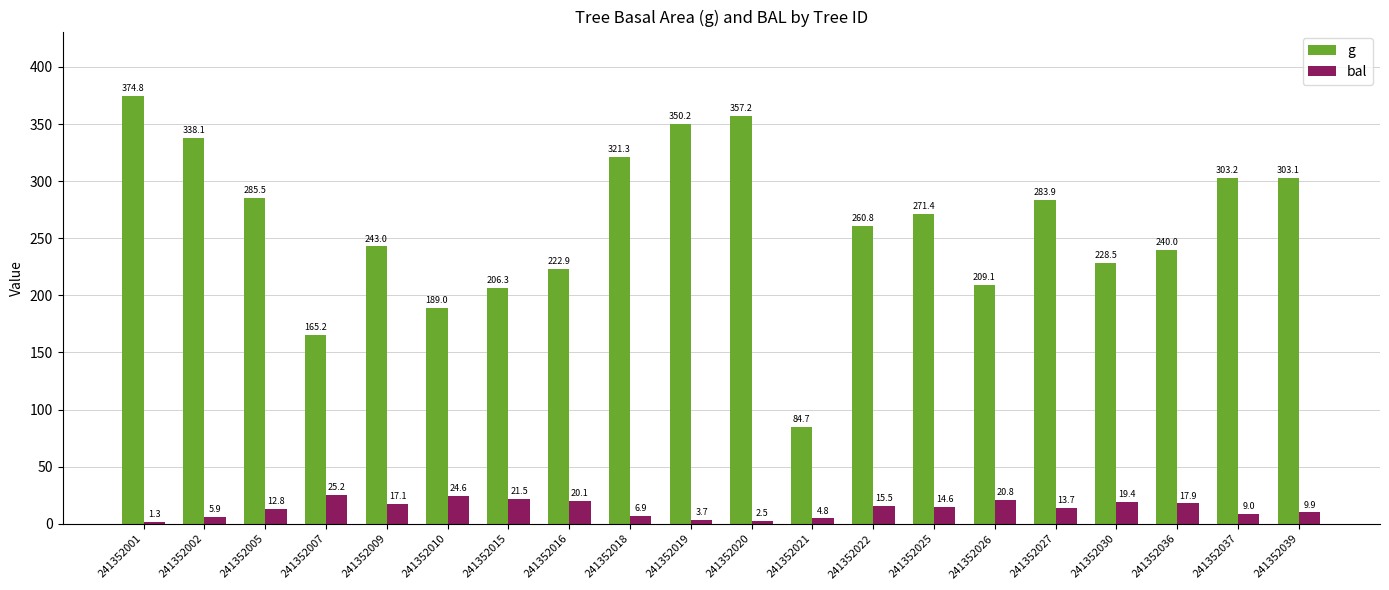

Rank the series at 241352019 from highest to lowest value.

g, bal